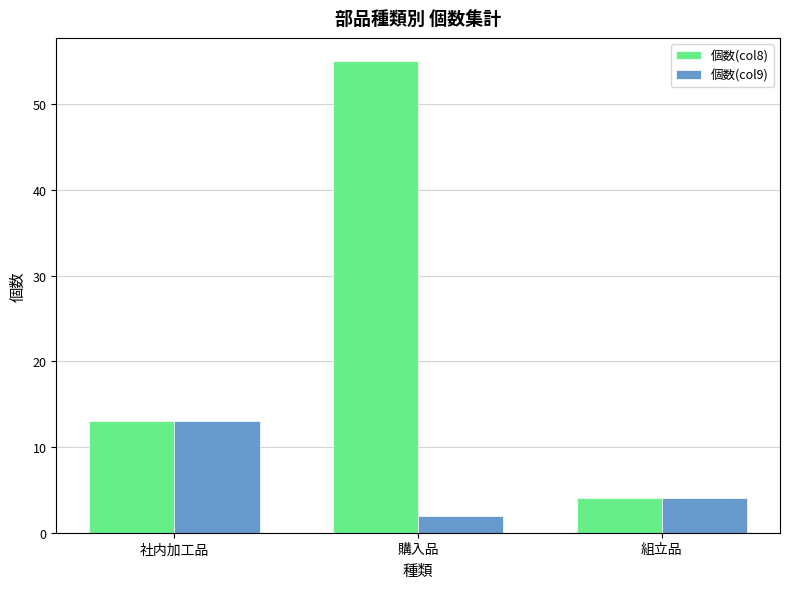

The value of 個数(col9) at 購入品 is 2. True or false?

True